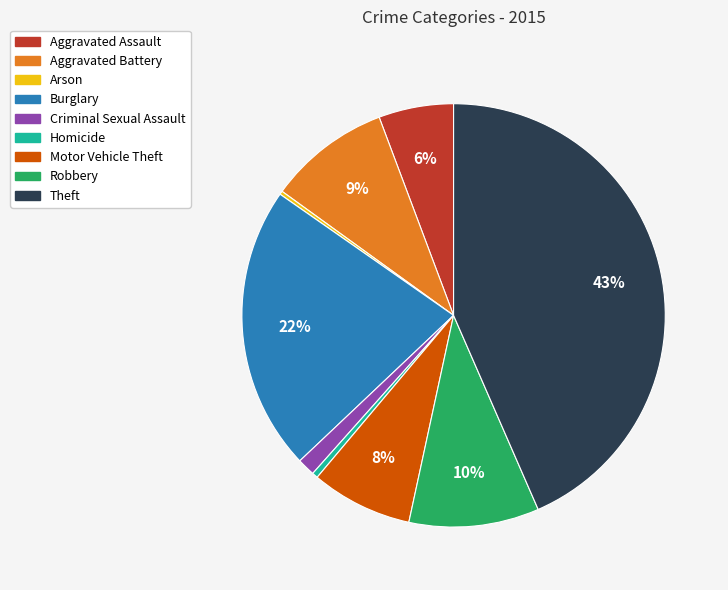

Does Theft represent more than half of the total?

No